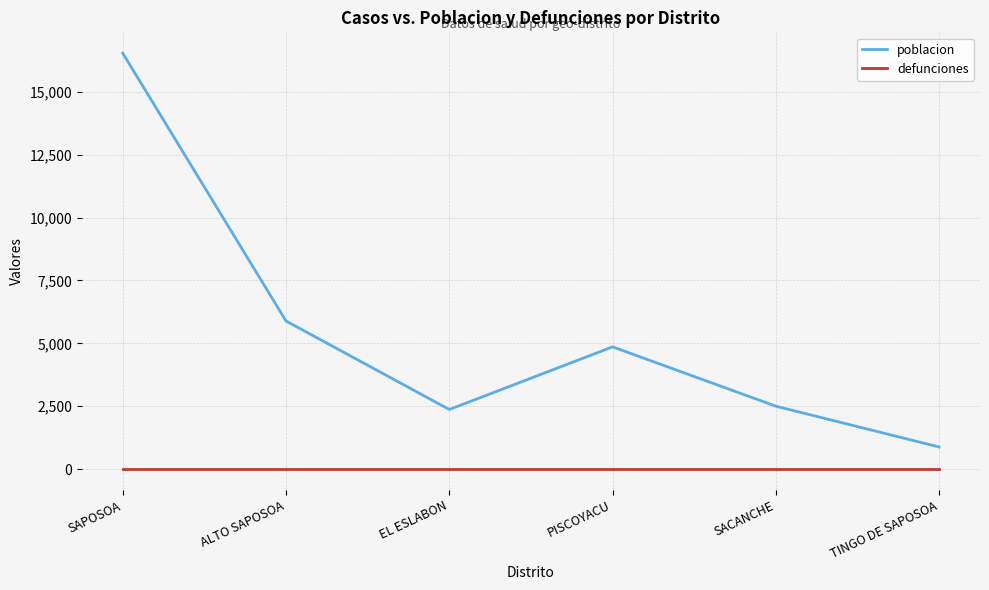

What is the difference between the highest and lowest values at PISCOYACU?

4862